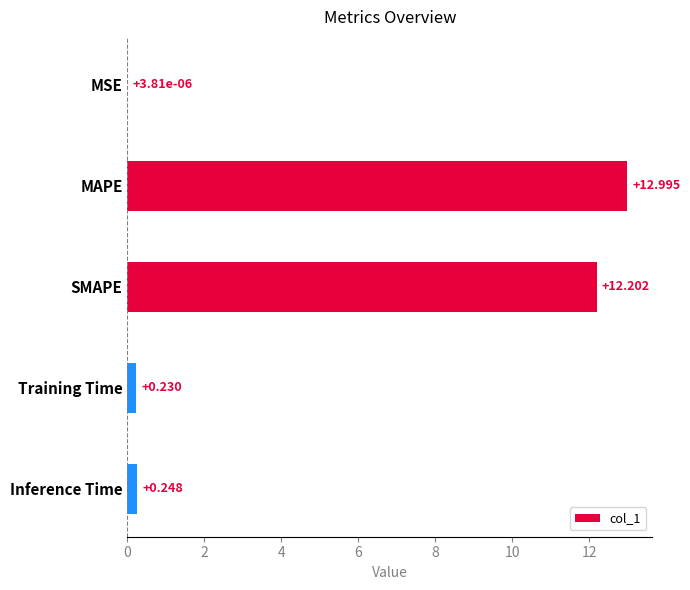

Which label corresponds to the largest value in the chart?

MAPE